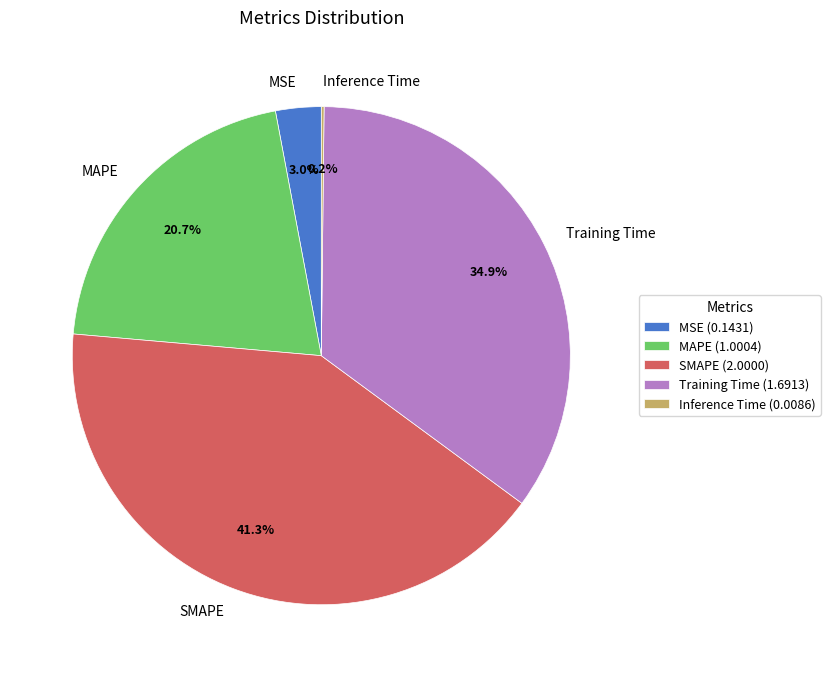

What portion of the pie excludes Training Time?

65.1%